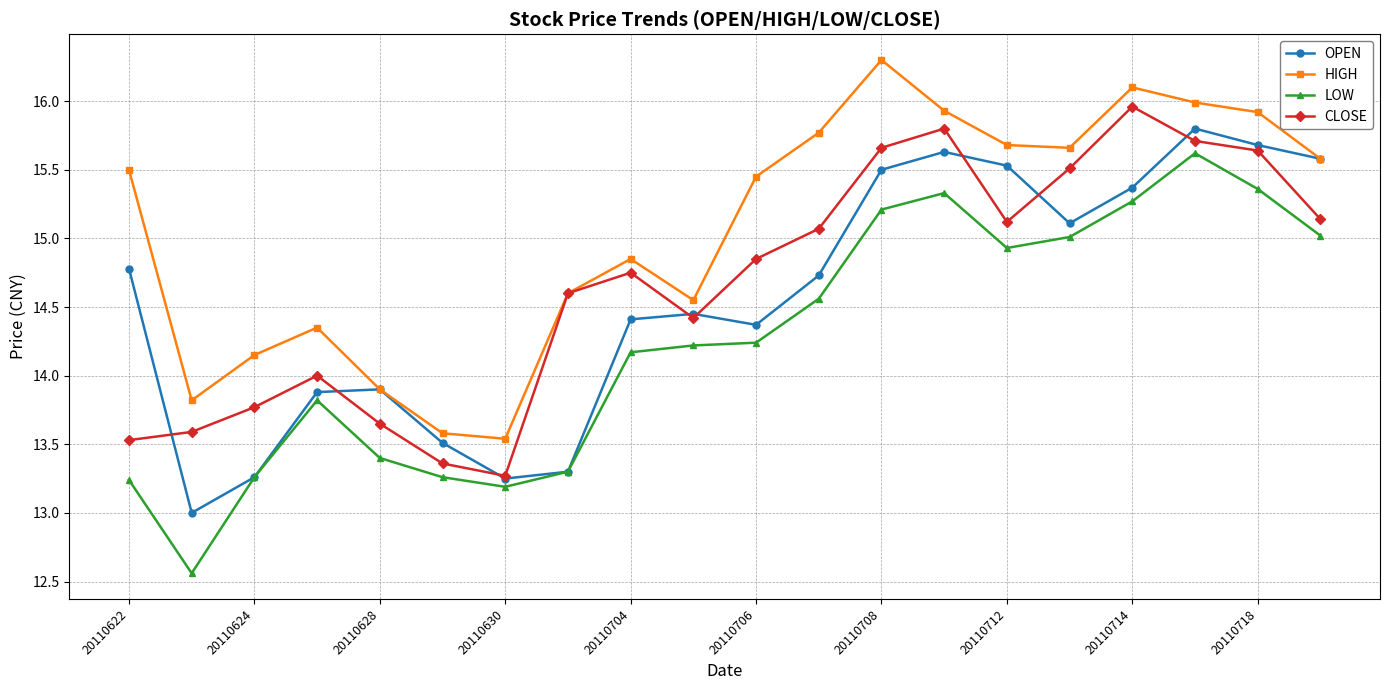

Which series has the largest total across all categories?

HIGH